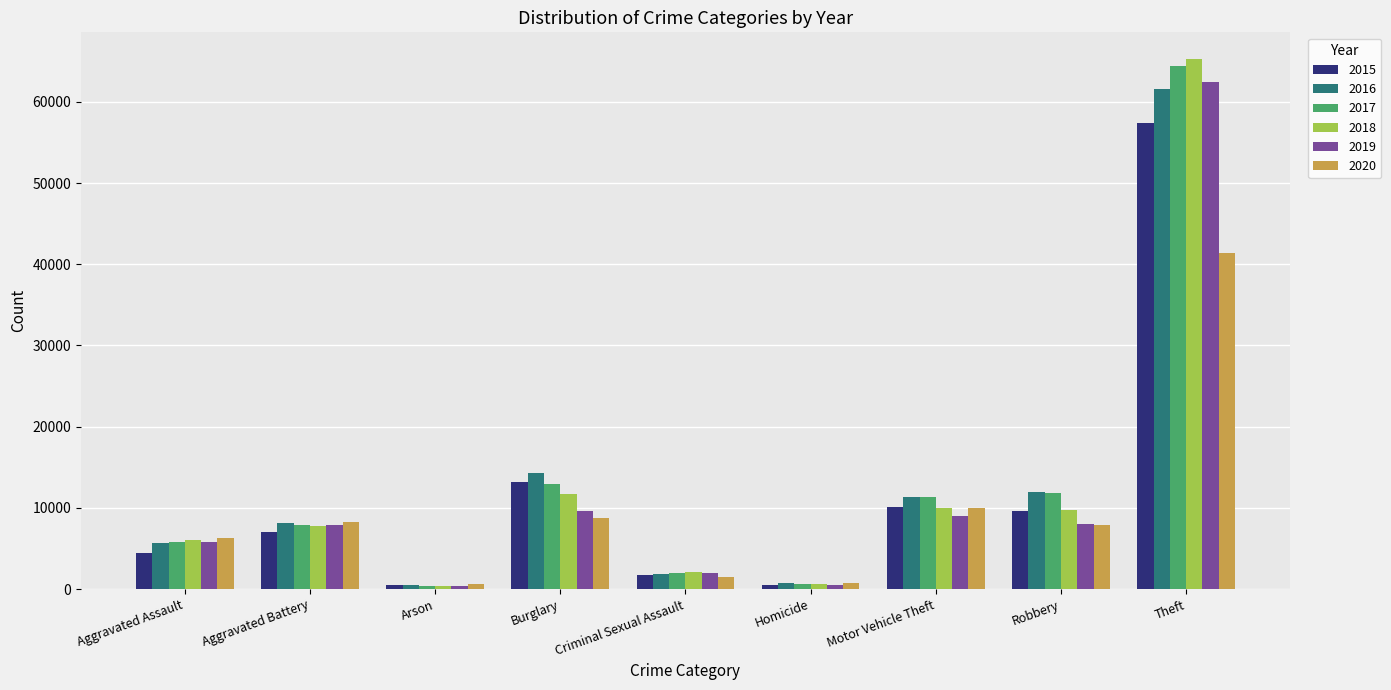

Where is 2015 nearest to the value 28900?

Burglary